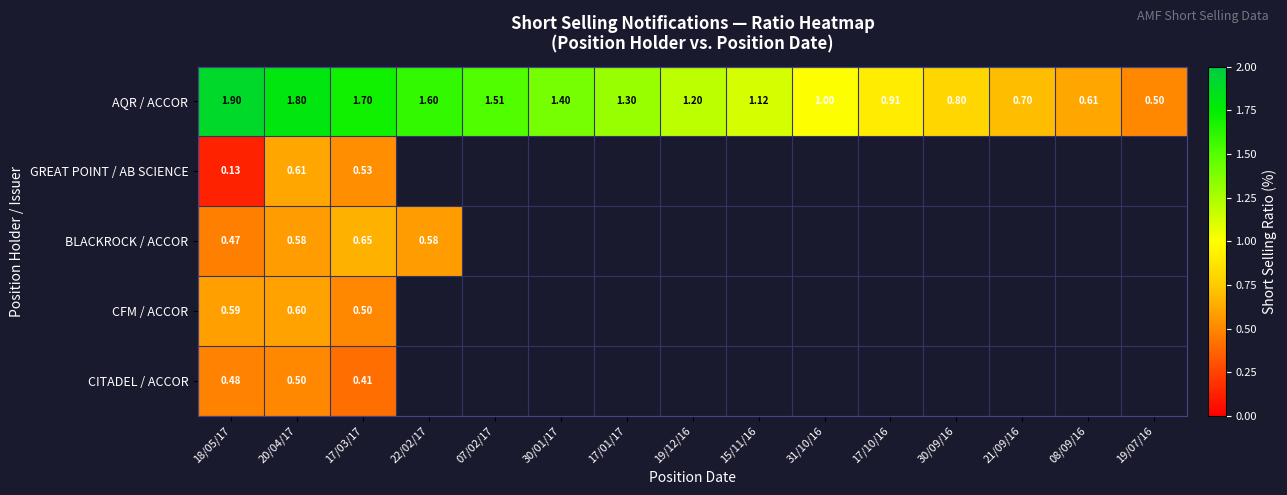

What is the sum of all AQR / ACCOR values?

18.1